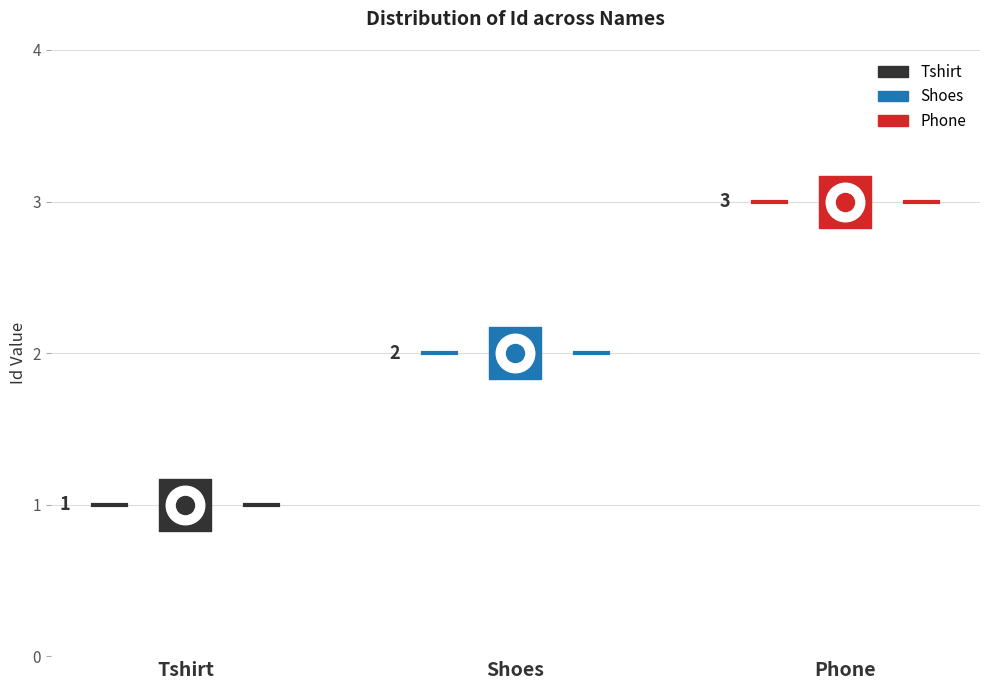

Approximately how many times larger is the value at Shoes compared to Phone?

0.7